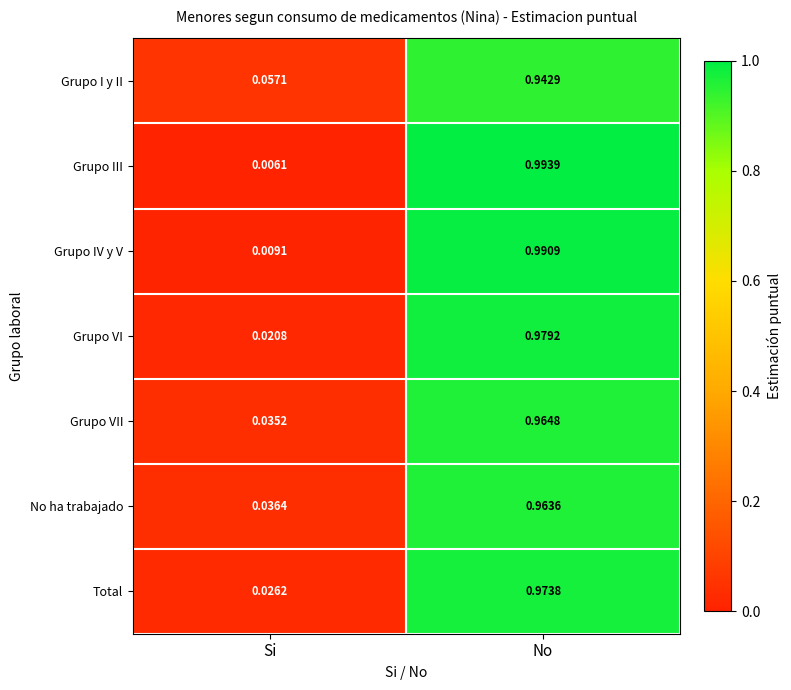

Rank the series at No from lowest to highest value.

Grupo I y II, No ha trabajado, Grupo VII, Total, Grupo VI, Grupo IV y V, Grupo III